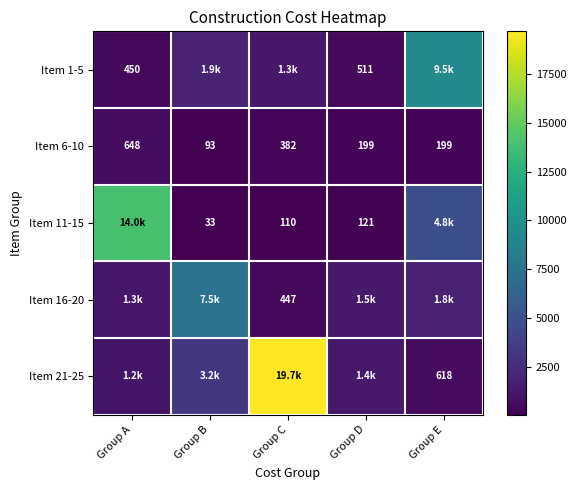

How many data points does each series have?

5